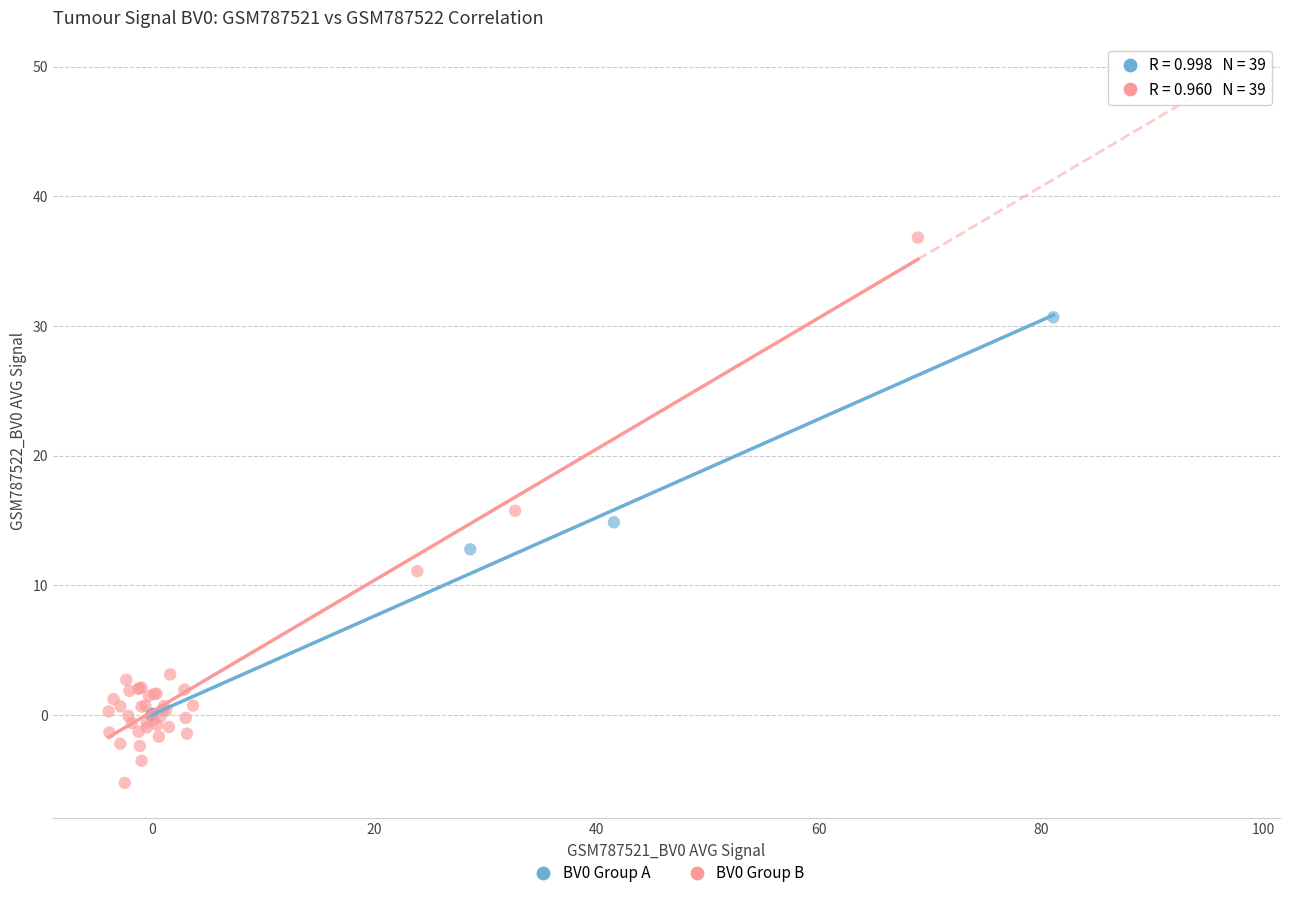

Which series reaches the minimum Y coordinate?

BV0 Group B